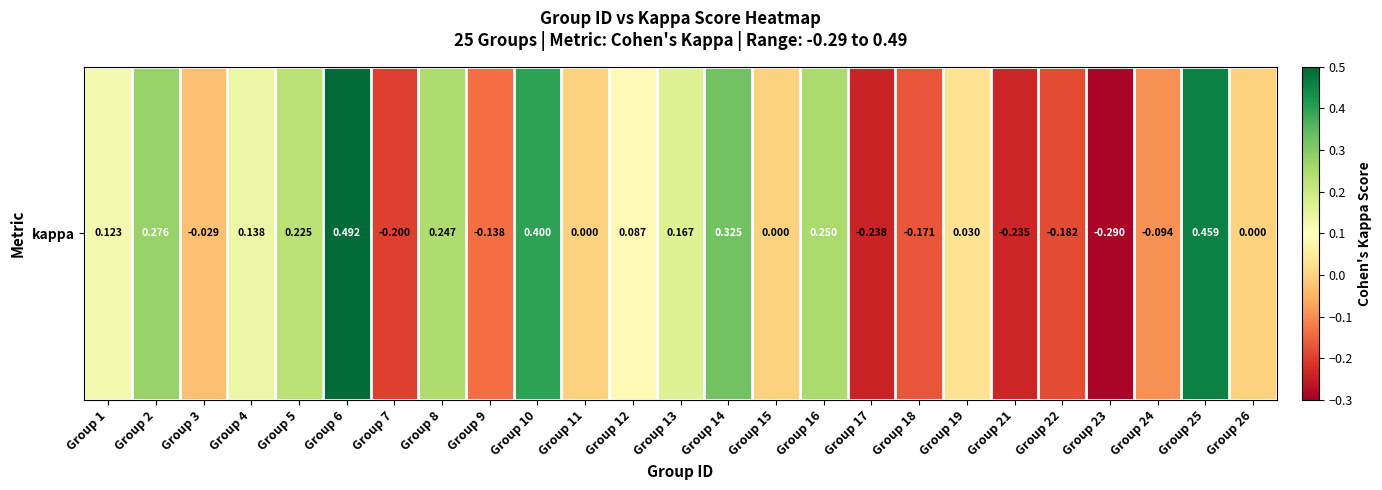

True or false: the data shows 0.1 at Group 8.

False